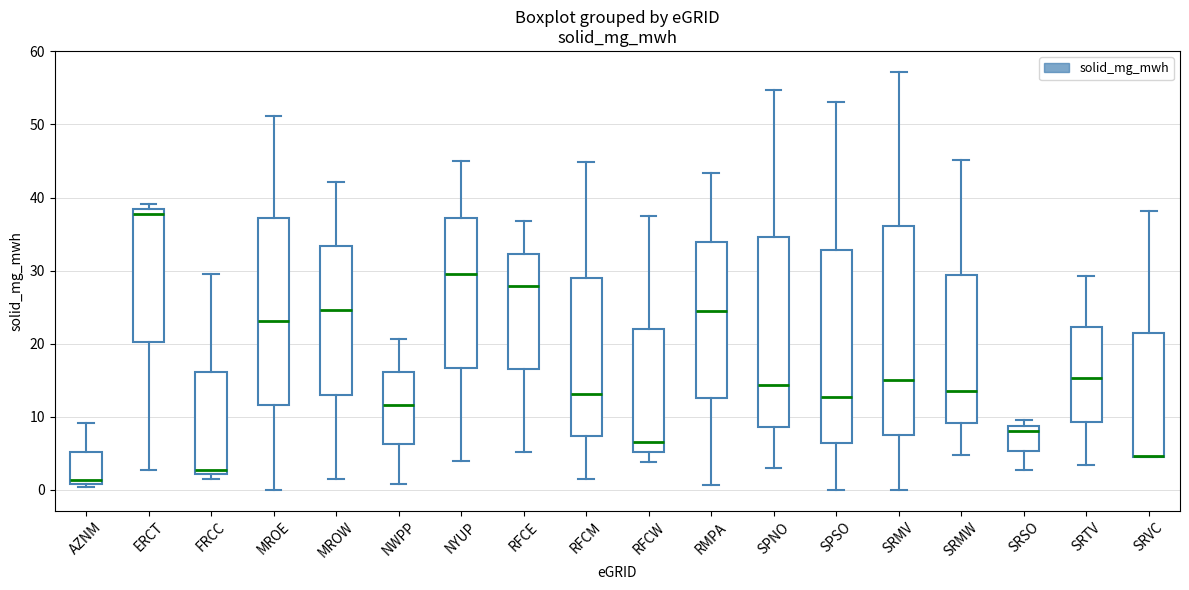

Where is the upper edge of the box for SRVC on the y-axis? The values are not printed on the chart, so give them approximately, as read against the axis.

21